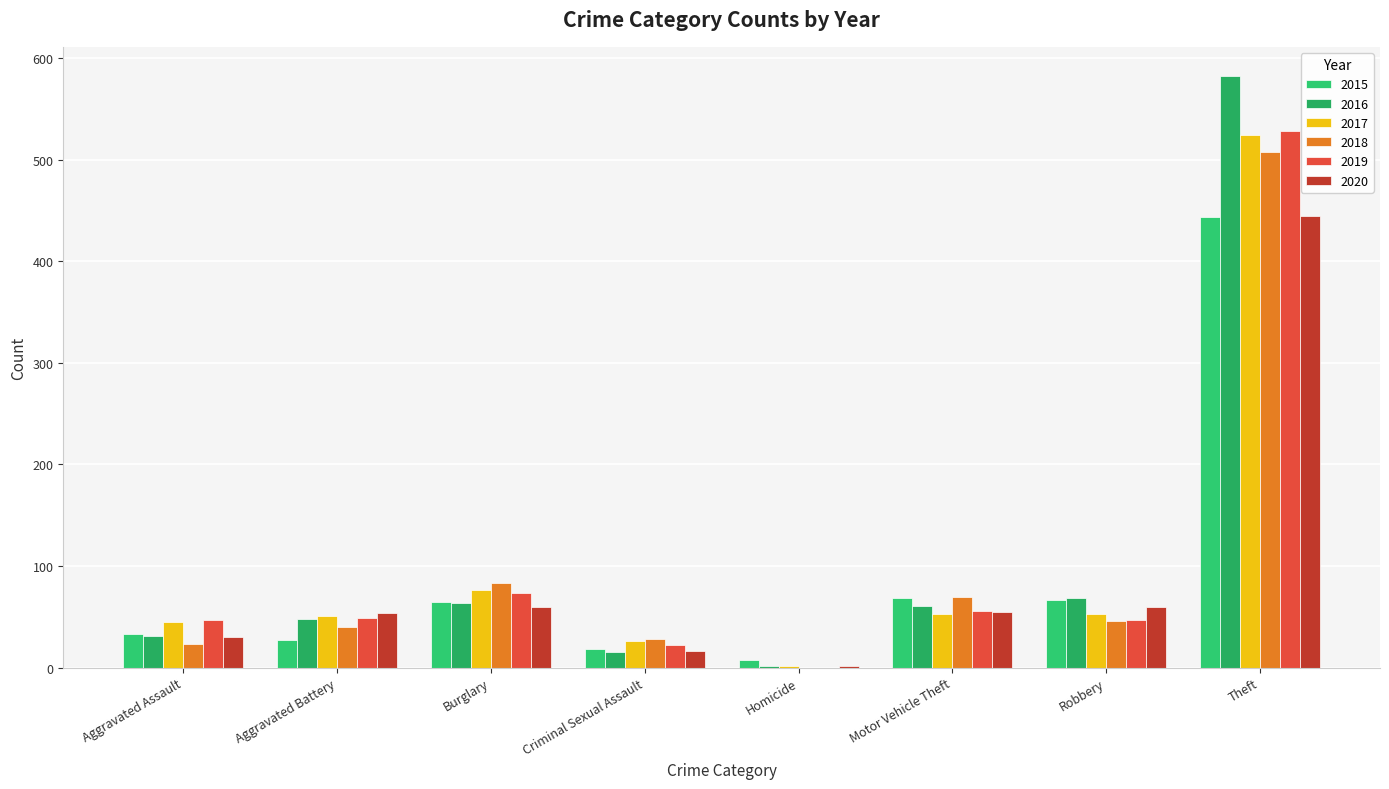

Is the value of 2015 at Burglary greater than the value of 2018 at Robbery?

Yes